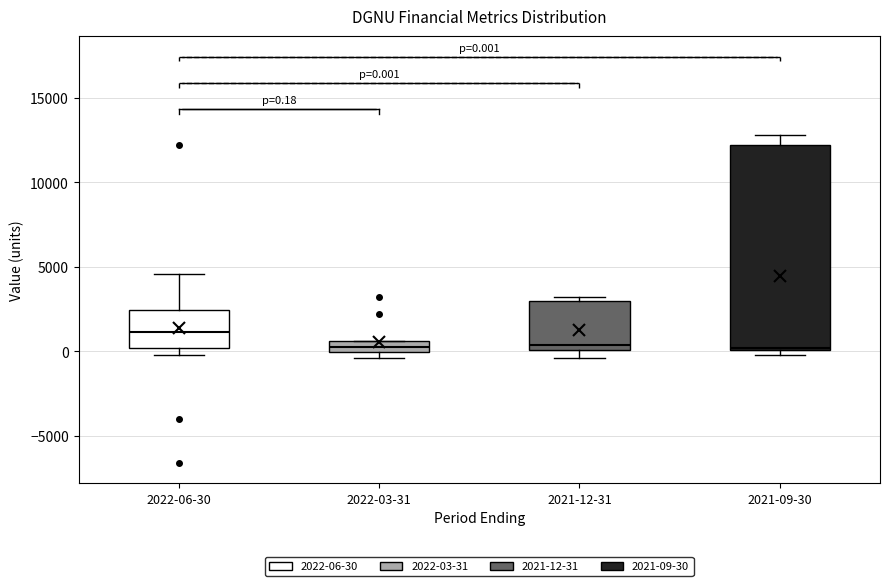

Which box is the tallest, from its lower edge to its upper edge?

2021-09-30